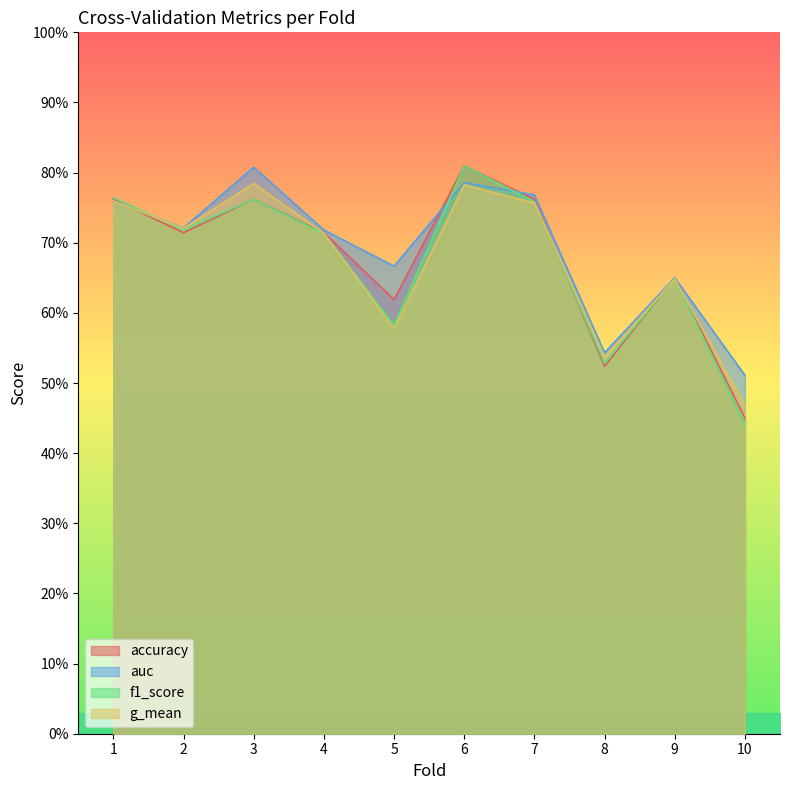

How many distinct data groups are displayed?

4